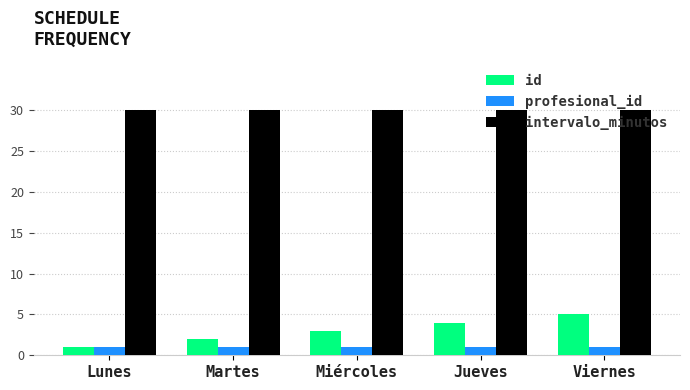

What is the value of the id bar at the 5th from the left?

5